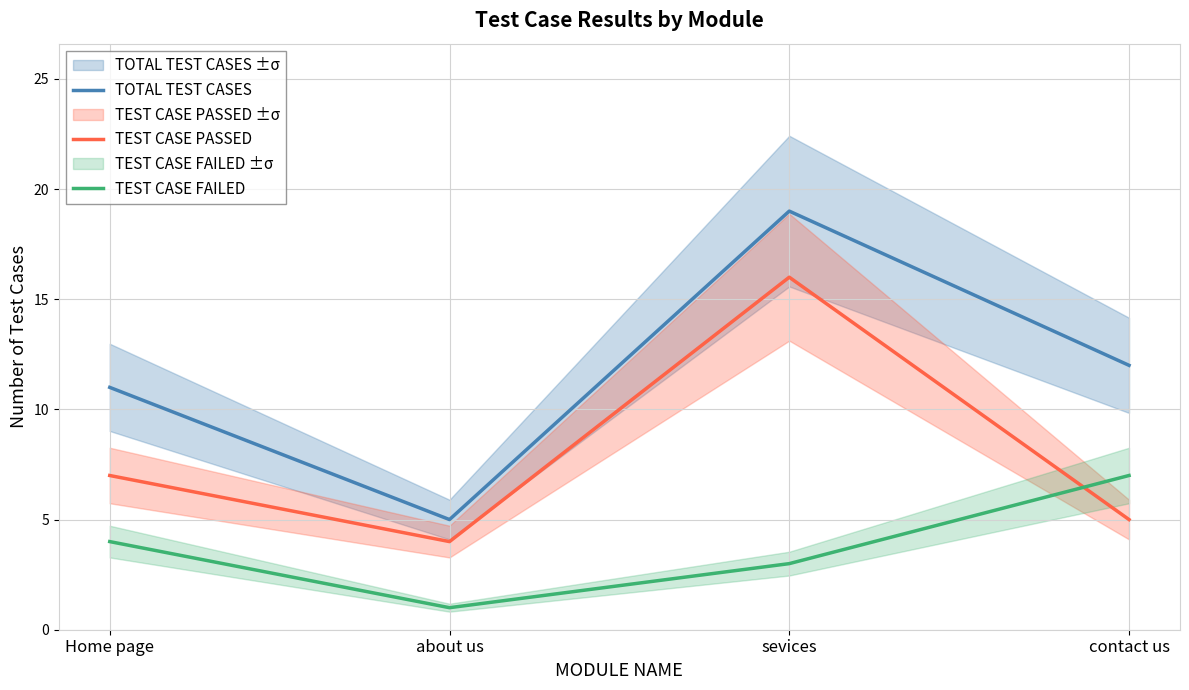

Is it true that TEST CASE PASSED equals 7 at Home page?

True